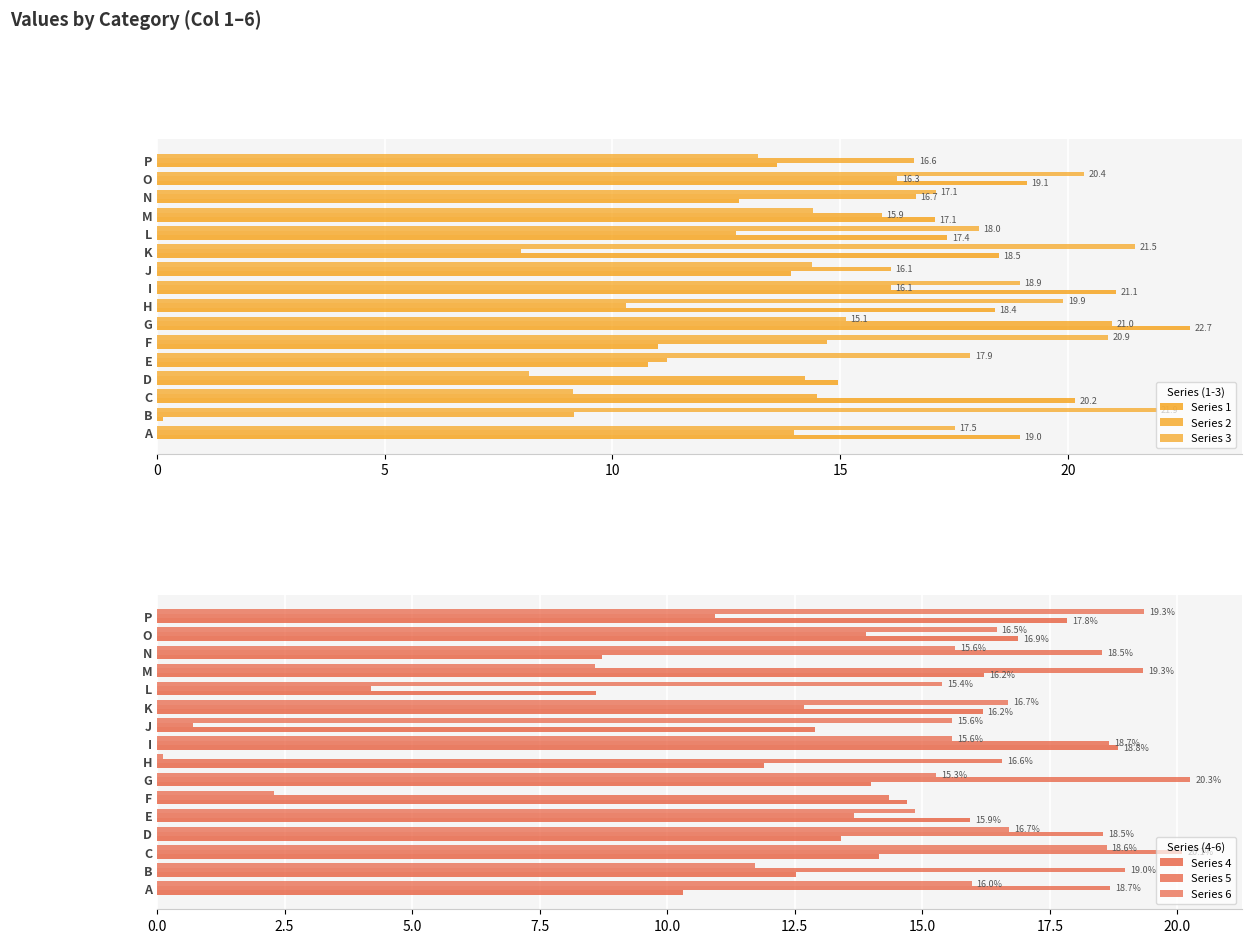

Reading right to left, list all the values displayed in this chart.

Series 1: 13.6	19.1	12.8	17.1	17.4	18.5	13.9	21.1	18.4	22.7	11.0	10.8	14.9	20.2	0.1	19.0
Series 2: 16.6	16.3	16.7	15.9	12.7	8.0	16.1	16.1	10.3	21.0	14.7	11.2	14.2	14.5	9.1	14.0
Series 3: 13.2	20.4	17.1	14.4	18.0	21.5	14.4	18.9	19.9	15.1	20.9	17.9	8.2	9.1	21.9	17.5
Series 4: 17.8	16.9	8.7	16.2	8.6	16.2	12.9	18.8	11.9	14.0	14.7	15.9	13.4	14.2	12.5	10.3
Series 5: 10.9	13.9	18.5	19.3	4.2	12.7	0.7	18.7	16.6	20.3	14.3	13.7	18.5	20.1	19.0	18.7
Series 6: 19.3	16.5	15.6	8.6	15.4	16.7	15.6	15.6	0.1	15.3	2.3	14.9	16.7	18.6	11.7	16.0